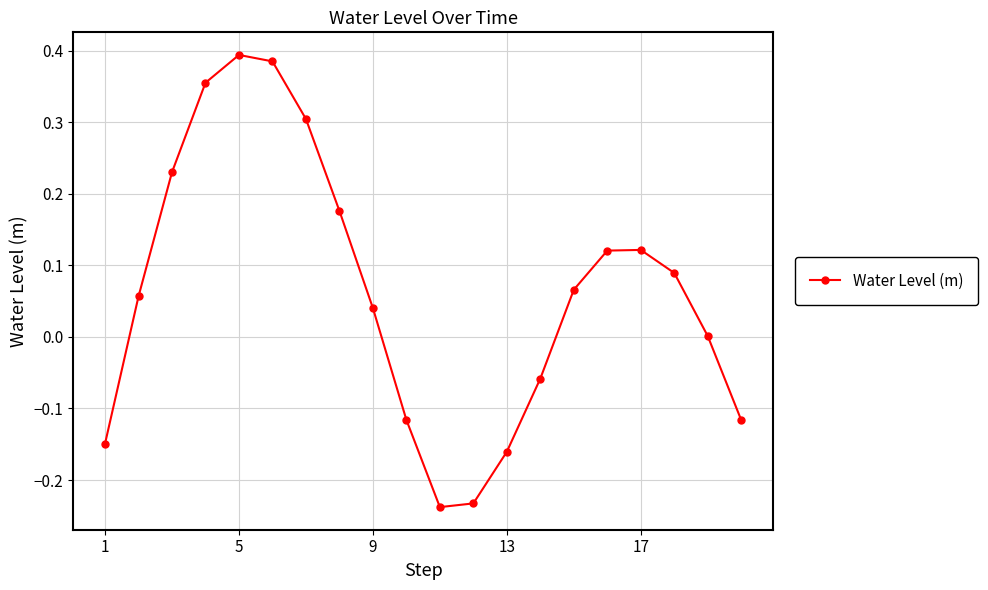

How many points are higher than both their immediate neighbors (excluding endpoints)?

2